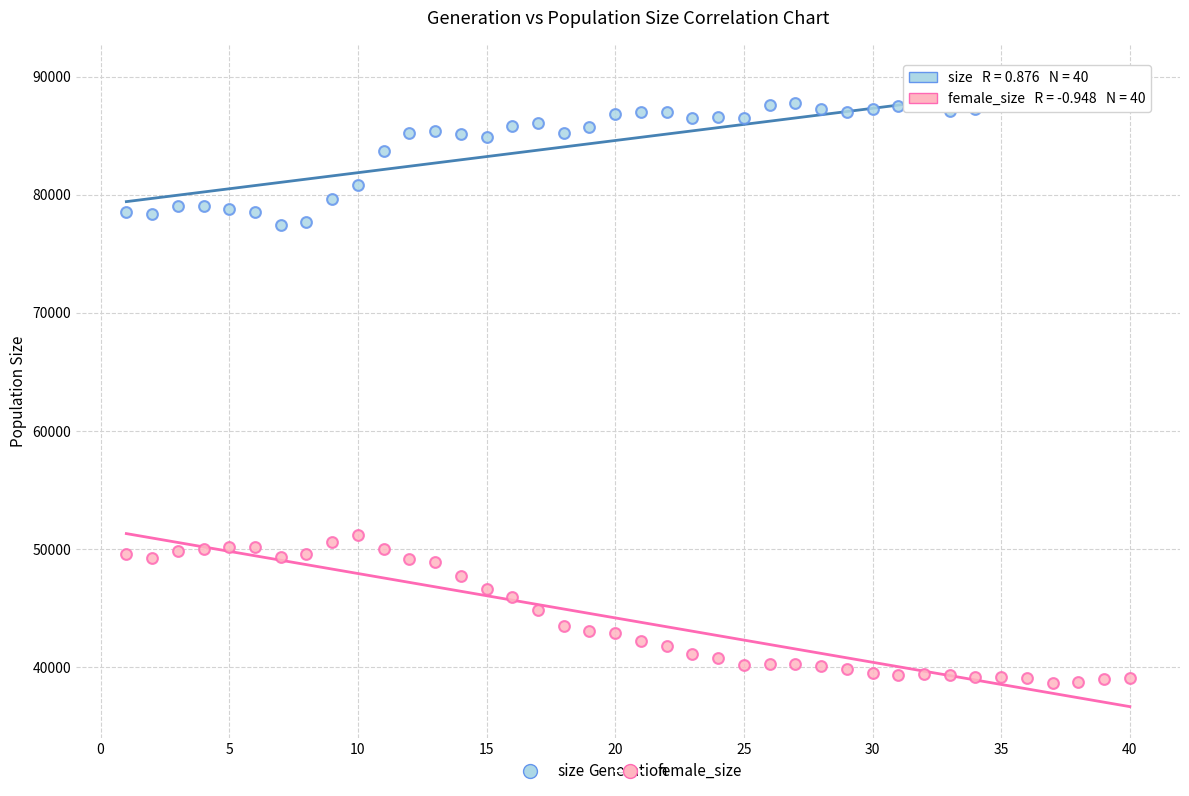

In the size series, what Y value is closest to 82908?

83668